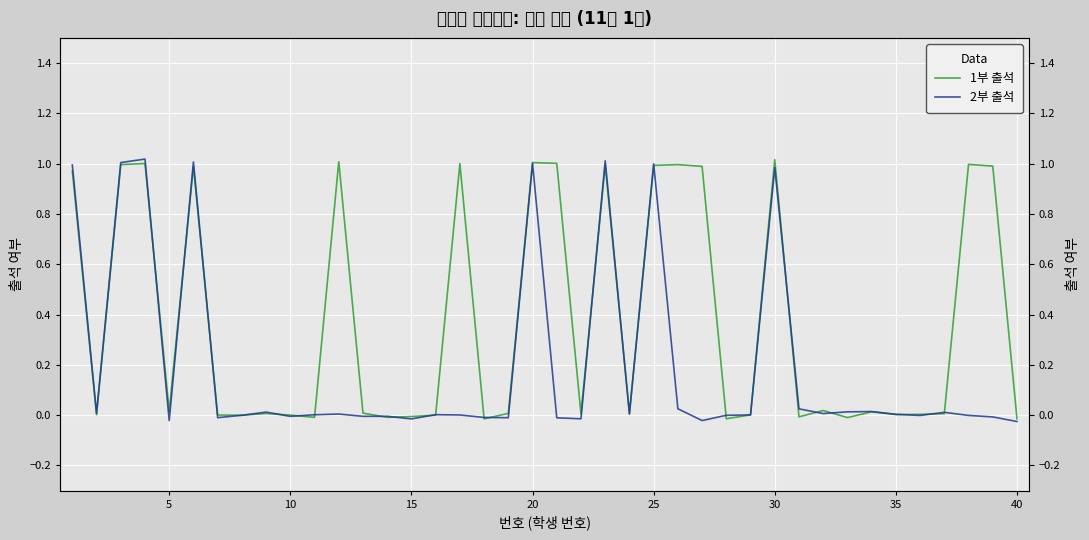

How many data points in 1부 출석 are less than 0?

9